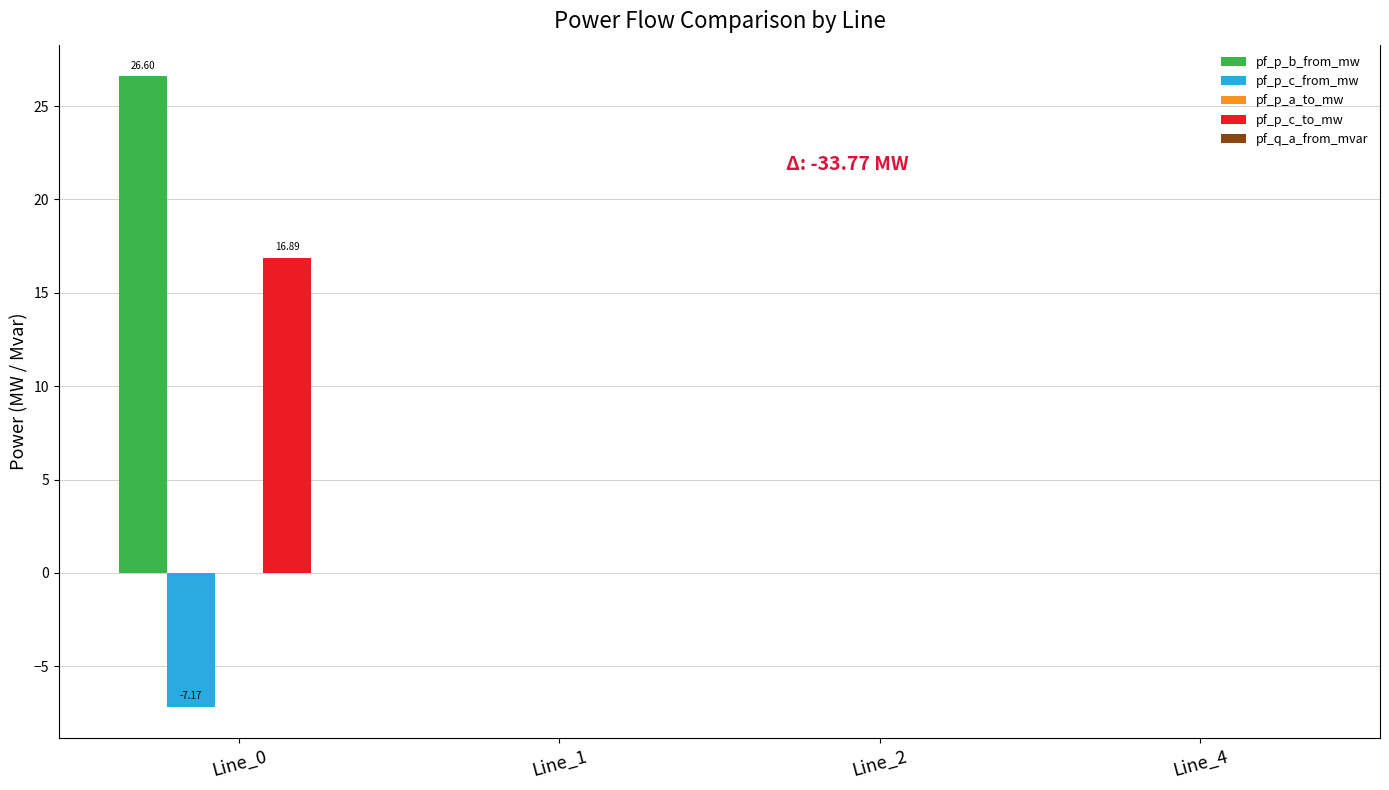

Are the bars horizontal?

No